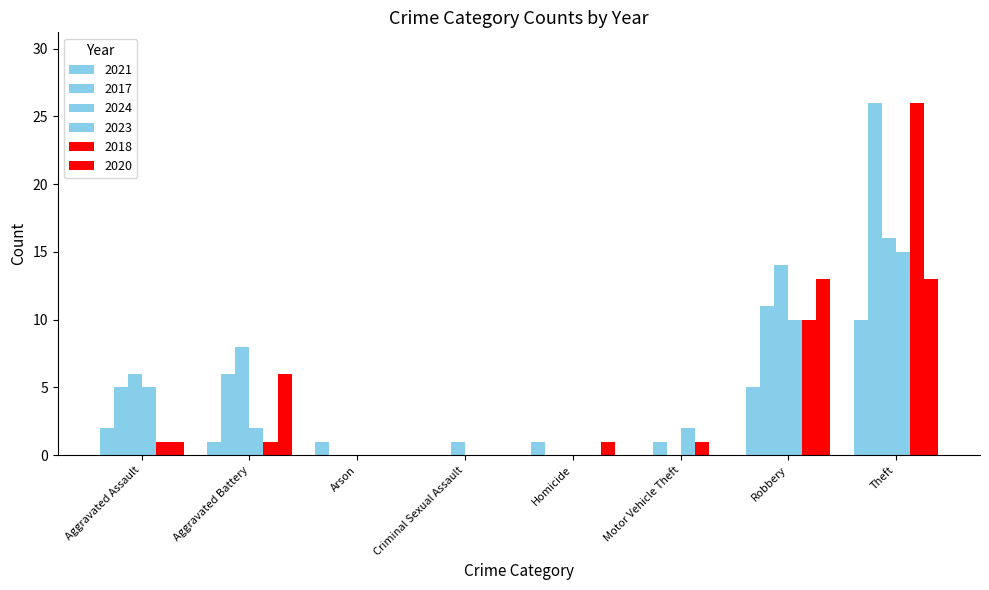

How many data points does each series have?

8